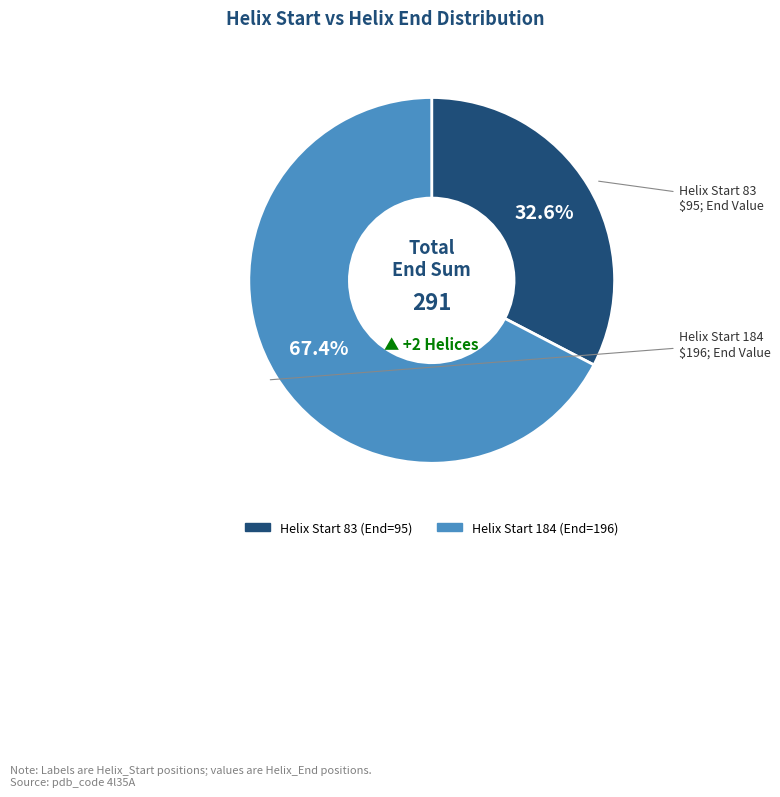

Is there any slice that represents more than half of the pie?

Yes